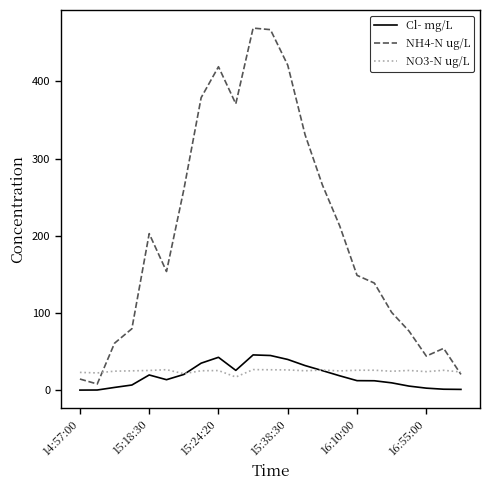

Which series has the largest range (max minus min)?

NH4-N ug/L